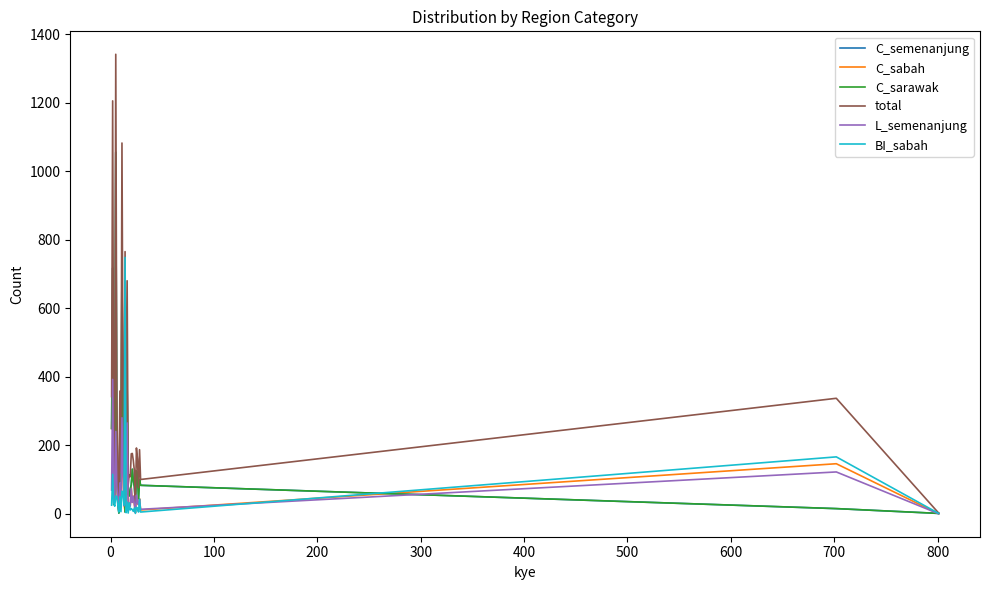

At how many categories does at least one series exceed 676?

5